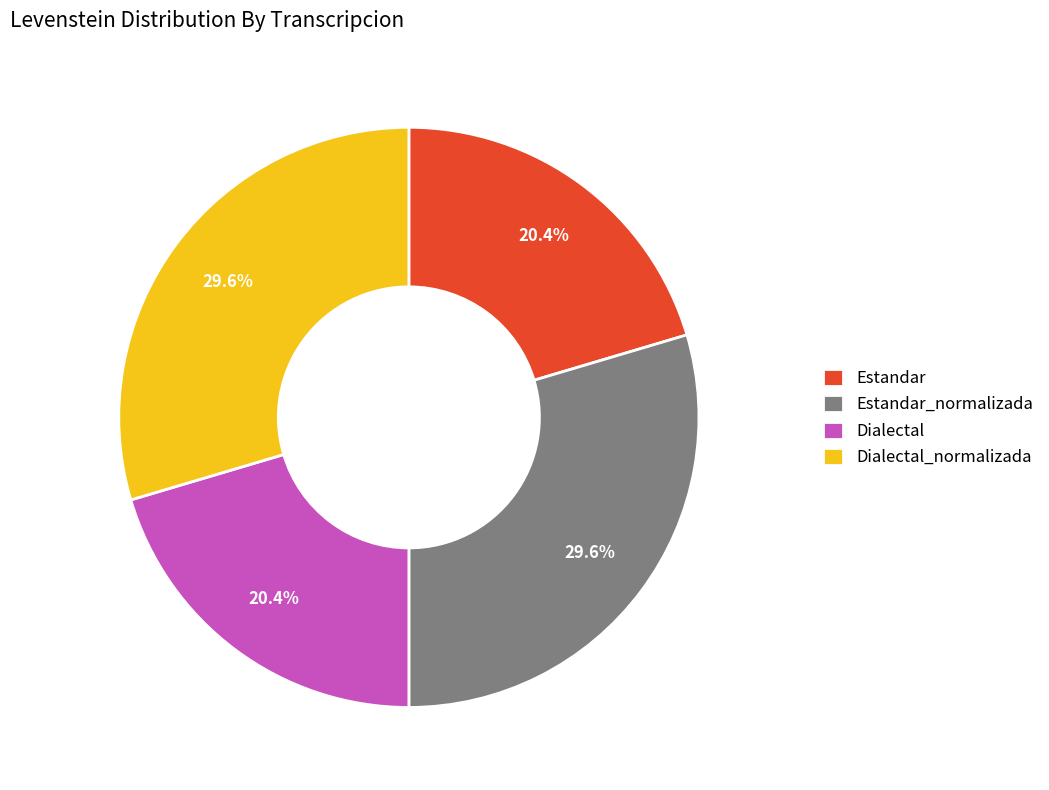

Is it true that Dialectal is 20% of the pie?

True